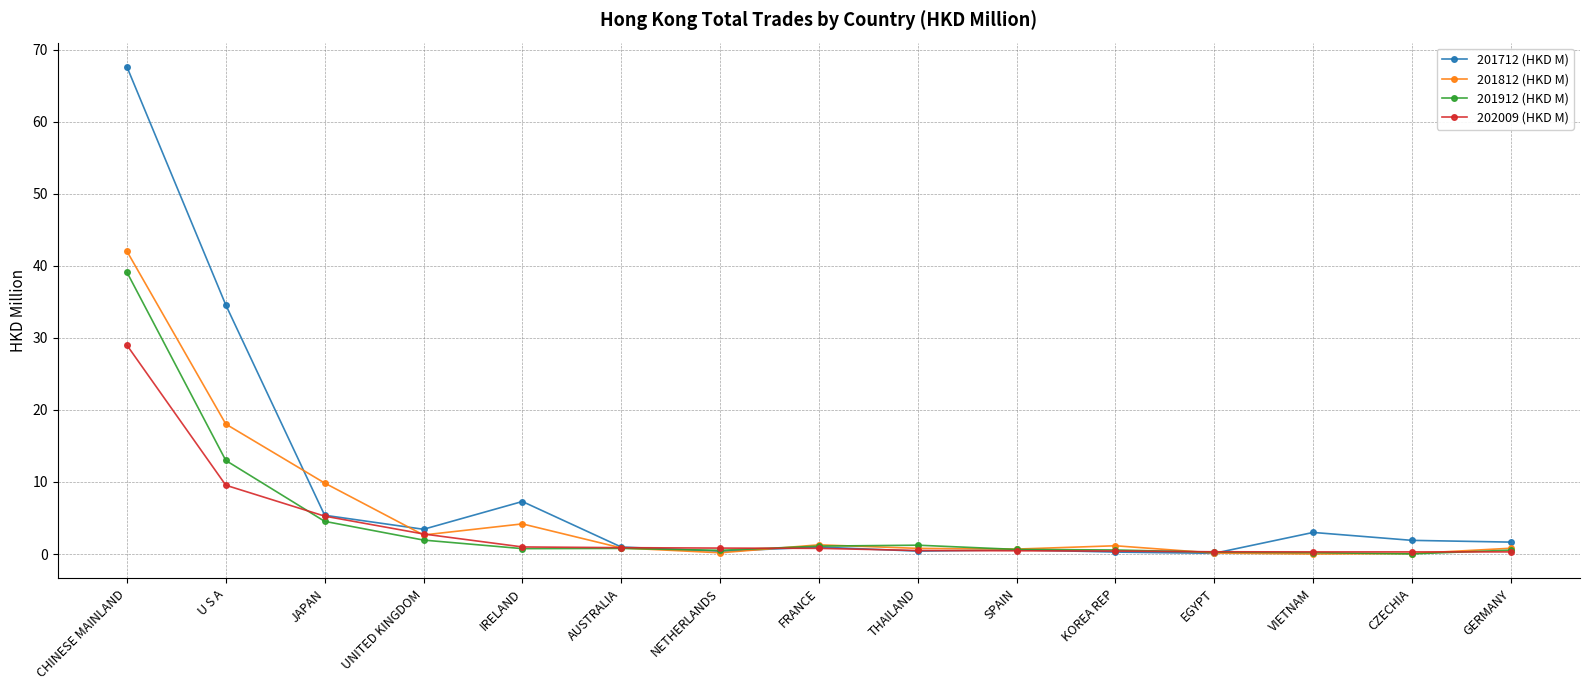

Does the chart have visible grid lines?

Yes